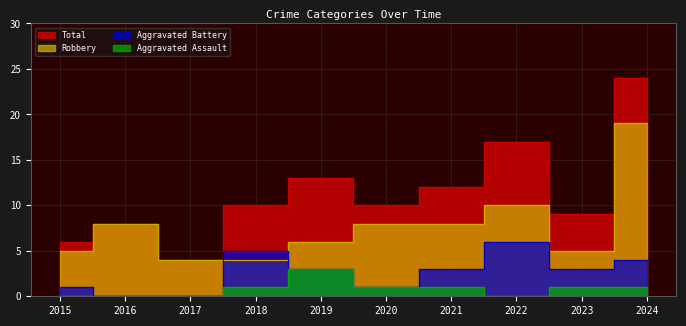

True or false: Aggravated Battery and Total intersect in this chart.

False